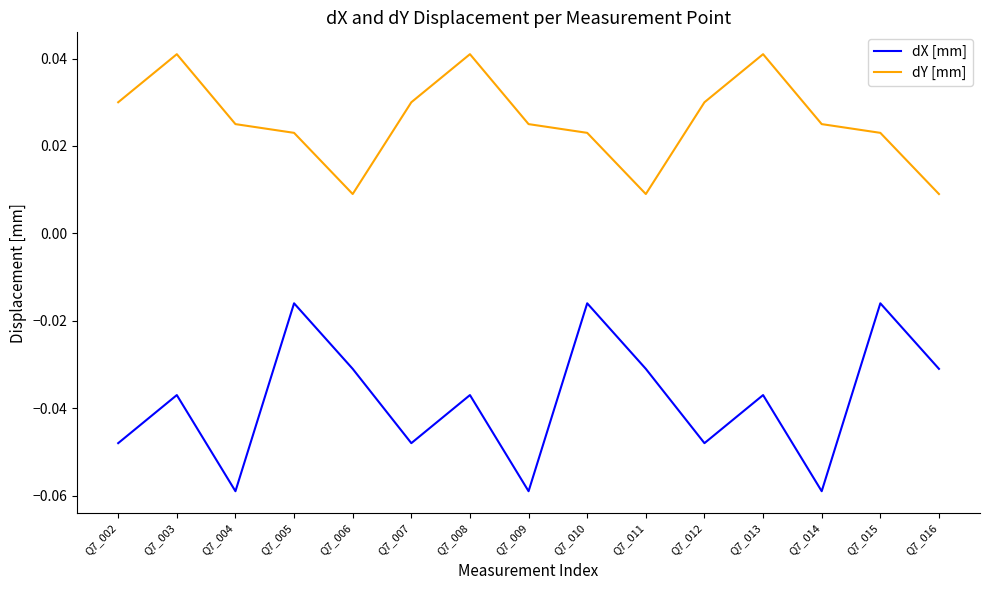

Which series has the largest range (max minus min)?

dX [mm]